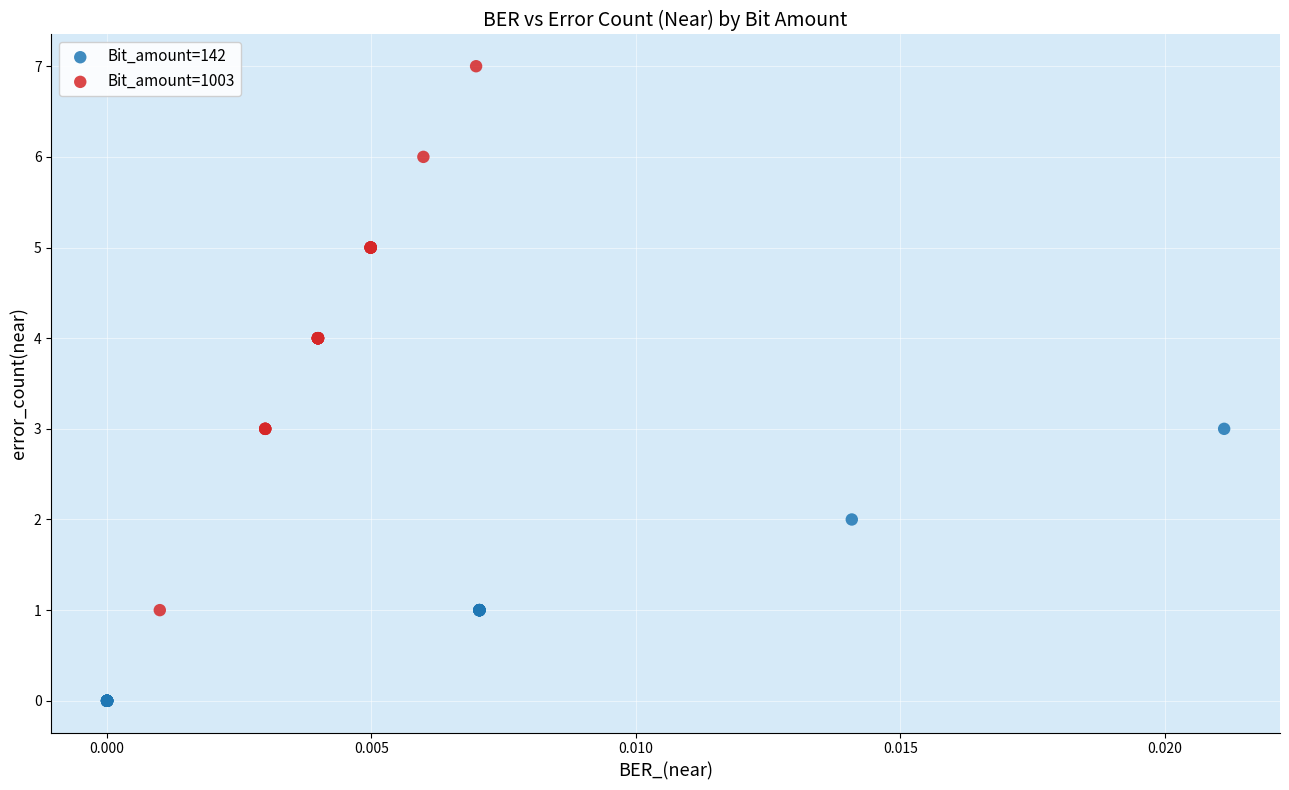

Which series has the largest Y range (max minus min)?

Bit_amount=1003